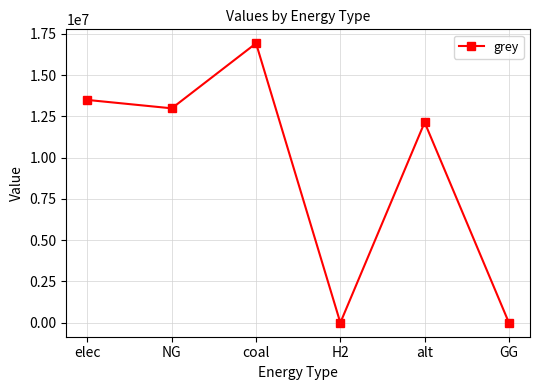

What is the sum of all values?

55578772.5